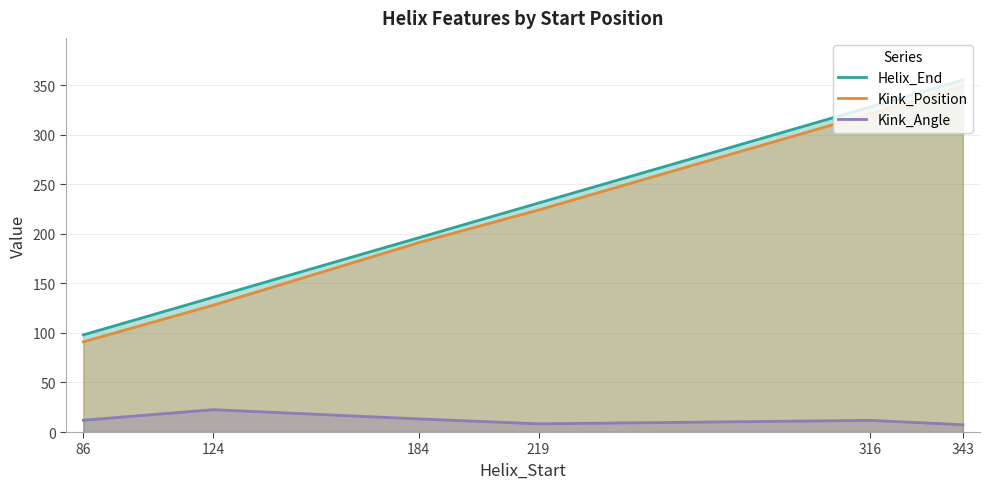

Which series has the largest range (max minus min)?

Kink_Position